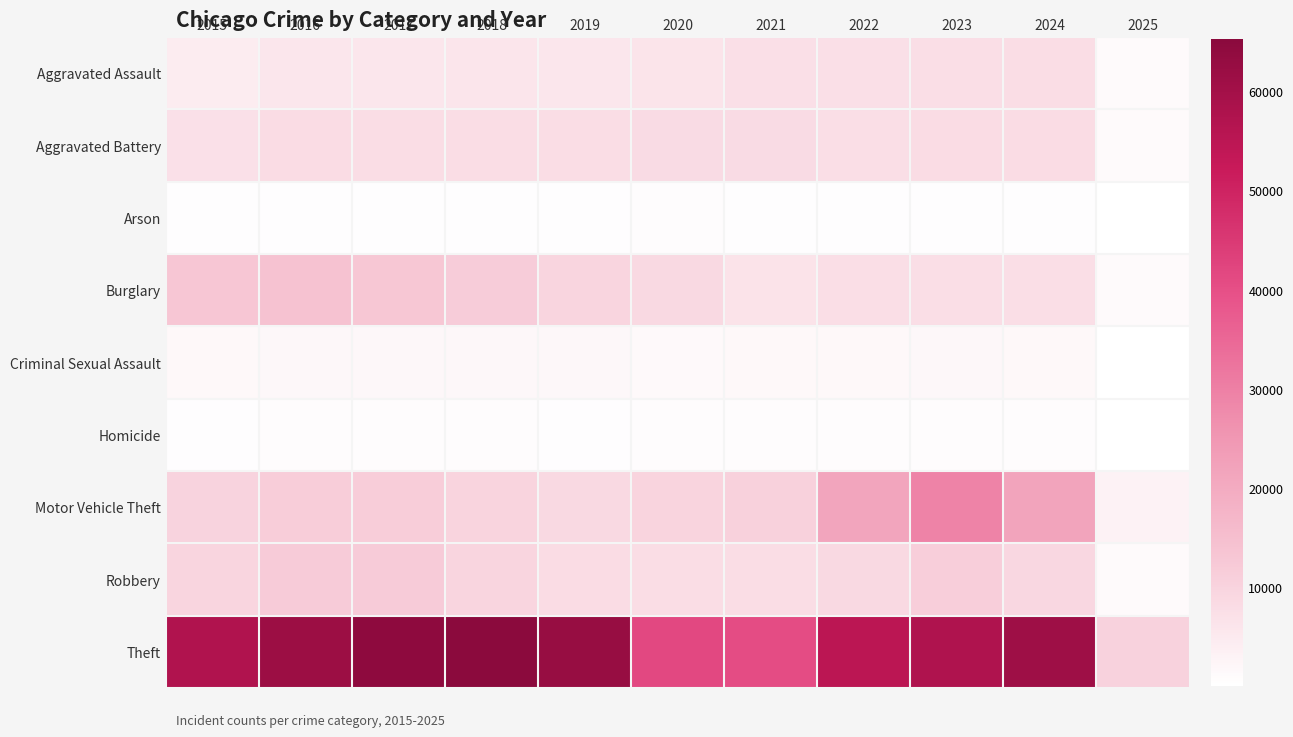

What is the spread (max minus min) of values at 2020?

40758